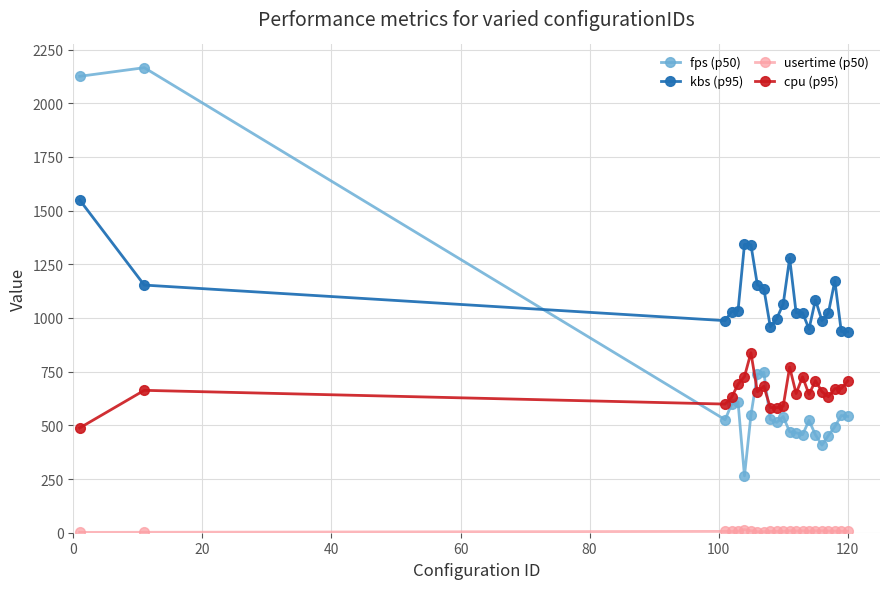

Which series has the largest total across all categories?

kbs (p95)